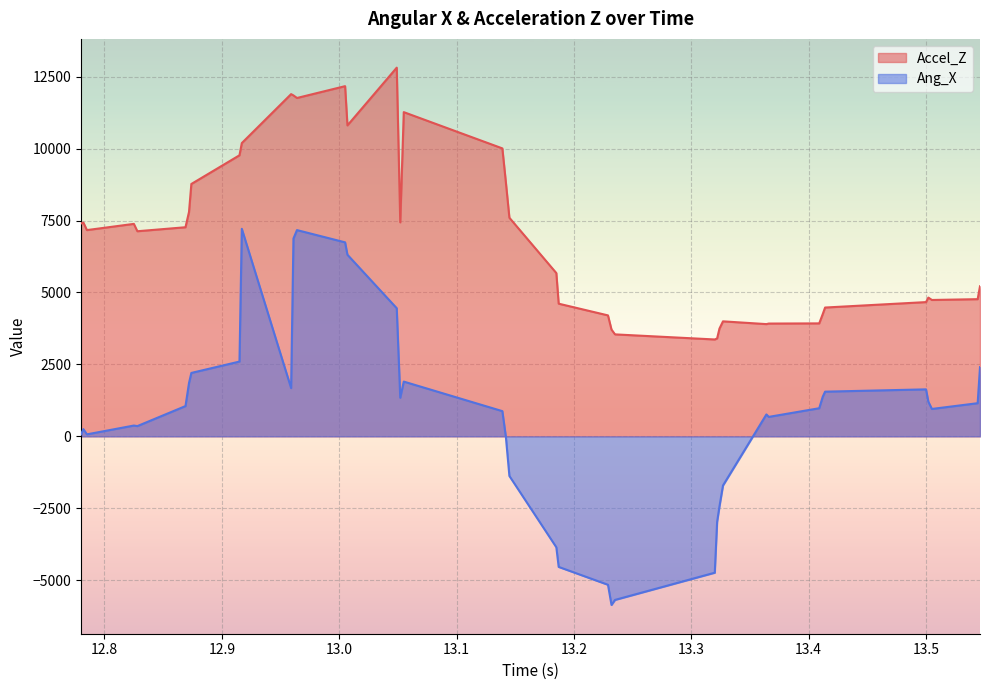

Which series has the largest range (max minus min)?

Ang_X